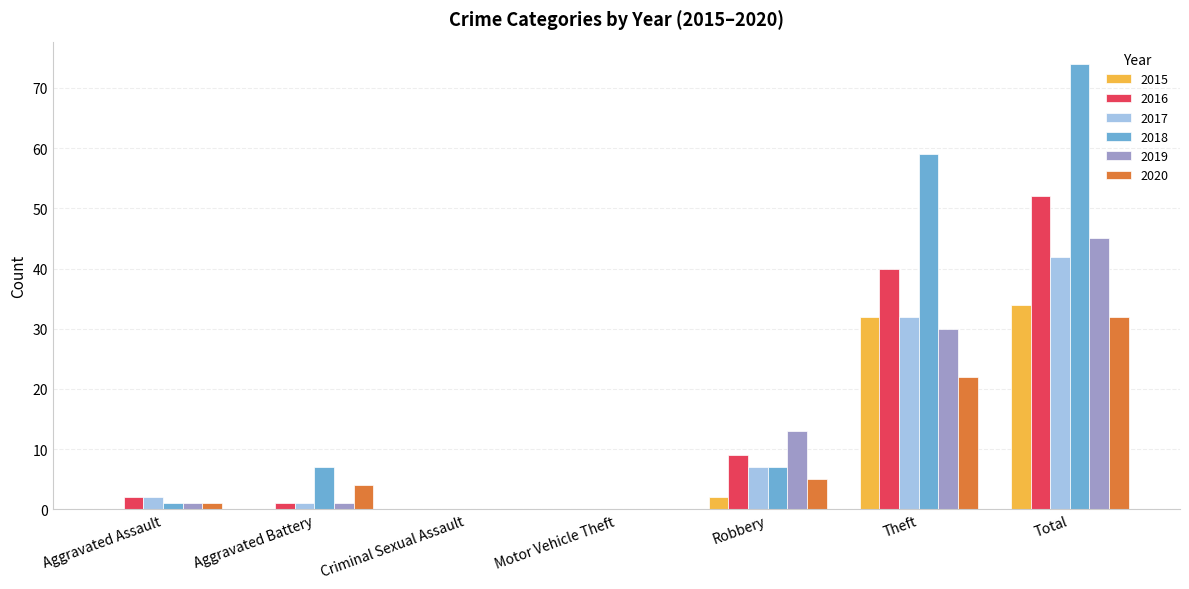

Reading right to left, transcribe all the data shown in this chart.

2015: Total=34	Theft=32	Robbery=2	Motor Vehicle Theft=0	Criminal Sexual Assault=0	Aggravated Battery=0	Aggravated Assault=0
2016: Total=52	Theft=40	Robbery=9	Motor Vehicle Theft=0	Criminal Sexual Assault=0	Aggravated Battery=1	Aggravated Assault=2
2017: Total=42	Theft=32	Robbery=7	Motor Vehicle Theft=0	Criminal Sexual Assault=0	Aggravated Battery=1	Aggravated Assault=2
2018: Total=74	Theft=59	Robbery=7	Motor Vehicle Theft=0	Criminal Sexual Assault=0	Aggravated Battery=7	Aggravated Assault=1
2019: Total=45	Theft=30	Robbery=13	Motor Vehicle Theft=0	Criminal Sexual Assault=0	Aggravated Battery=1	Aggravated Assault=1
2020: Total=32	Theft=22	Robbery=5	Motor Vehicle Theft=0	Criminal Sexual Assault=0	Aggravated Battery=4	Aggravated Assault=1